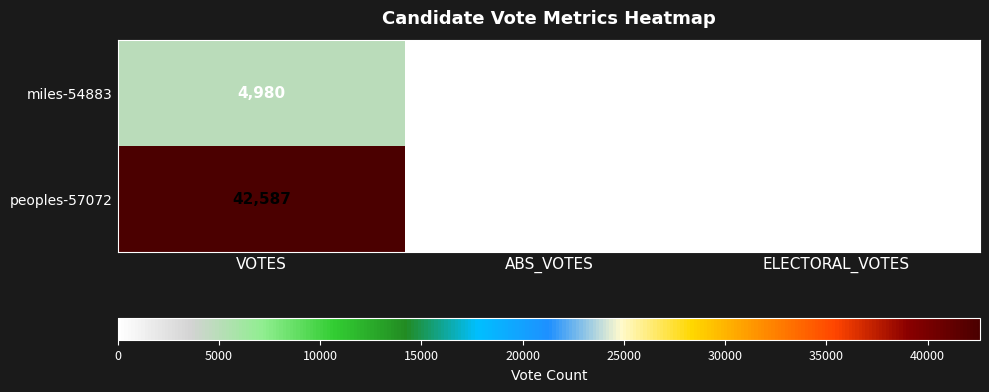

True or false: miles-54883 has a value of -3455 at ELECTORAL_VOTES.

False